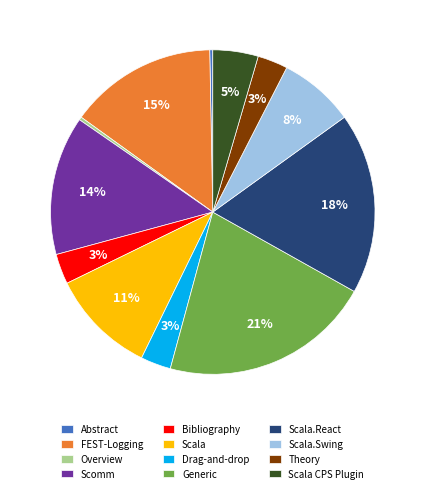

Is the sum of Bibliography and Scala.React greater than half?

No